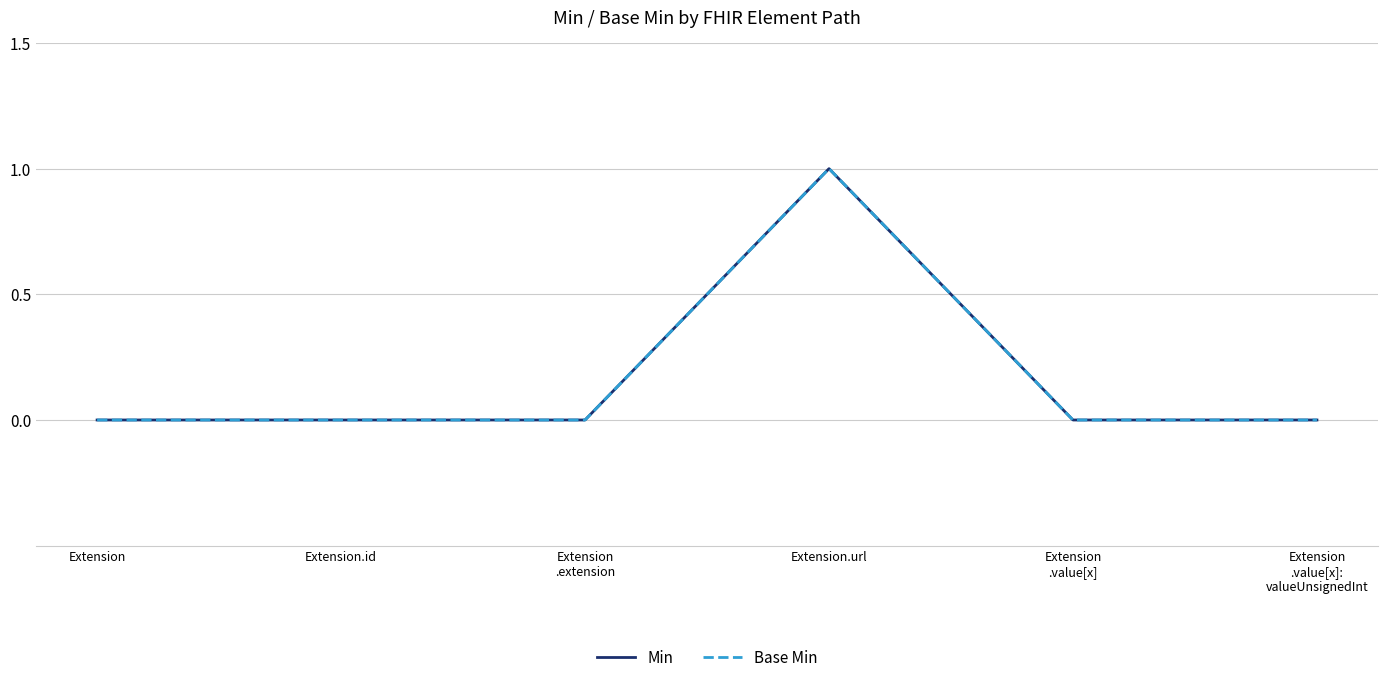

What is the difference between the maximum and minimum values in the Base Min series?

1